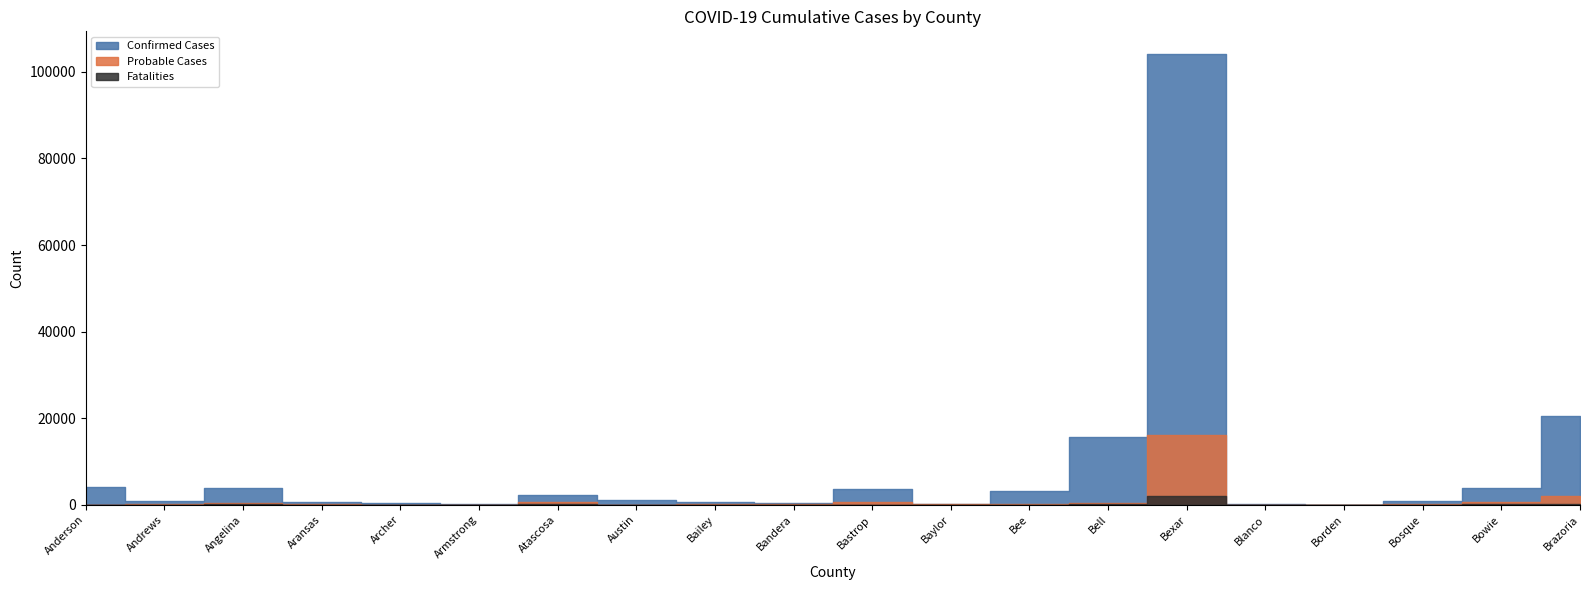

Between Bee and Anderson, which is larger?

Anderson